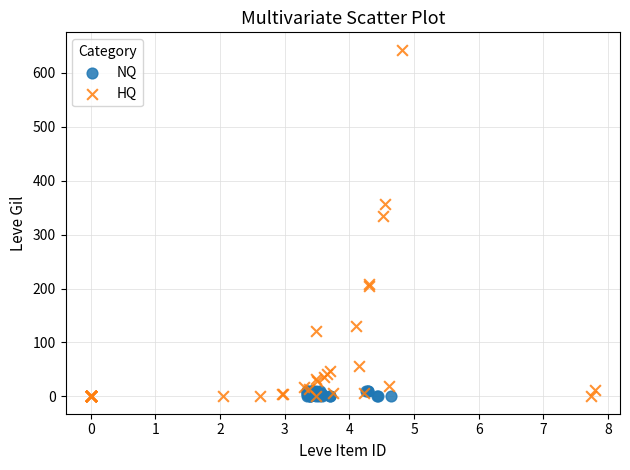

Which series has the largest Y range (max minus min)?

HQ